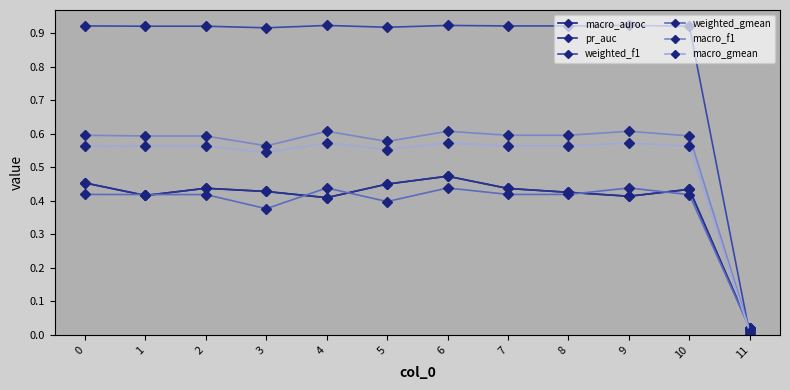

The macro_gmean series shows 0.3 at 6. True or false?

False